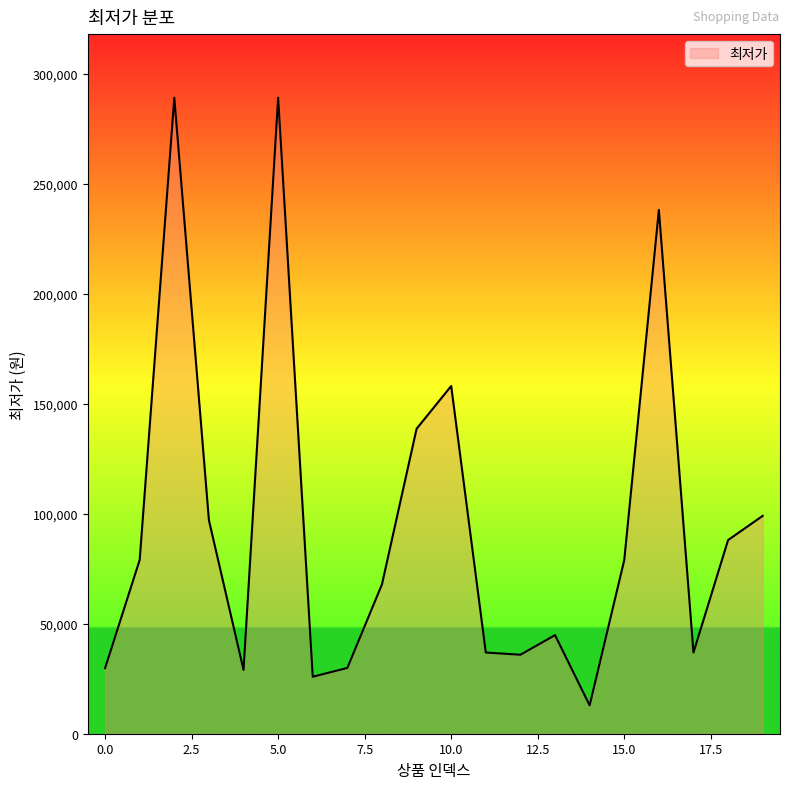

What is the smallest value displayed?

12880